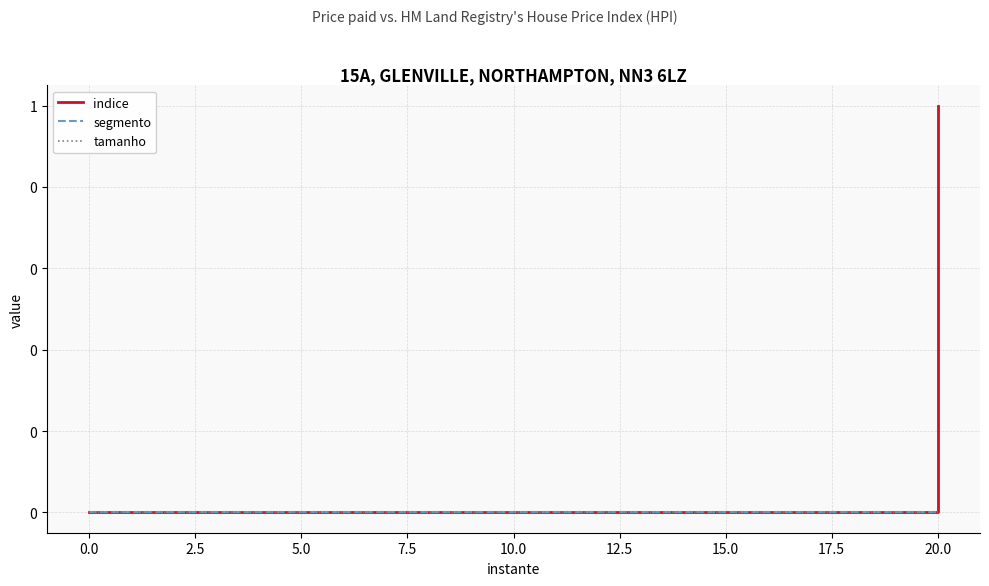

Between 2.5 and 0.0, which is larger?

2.5